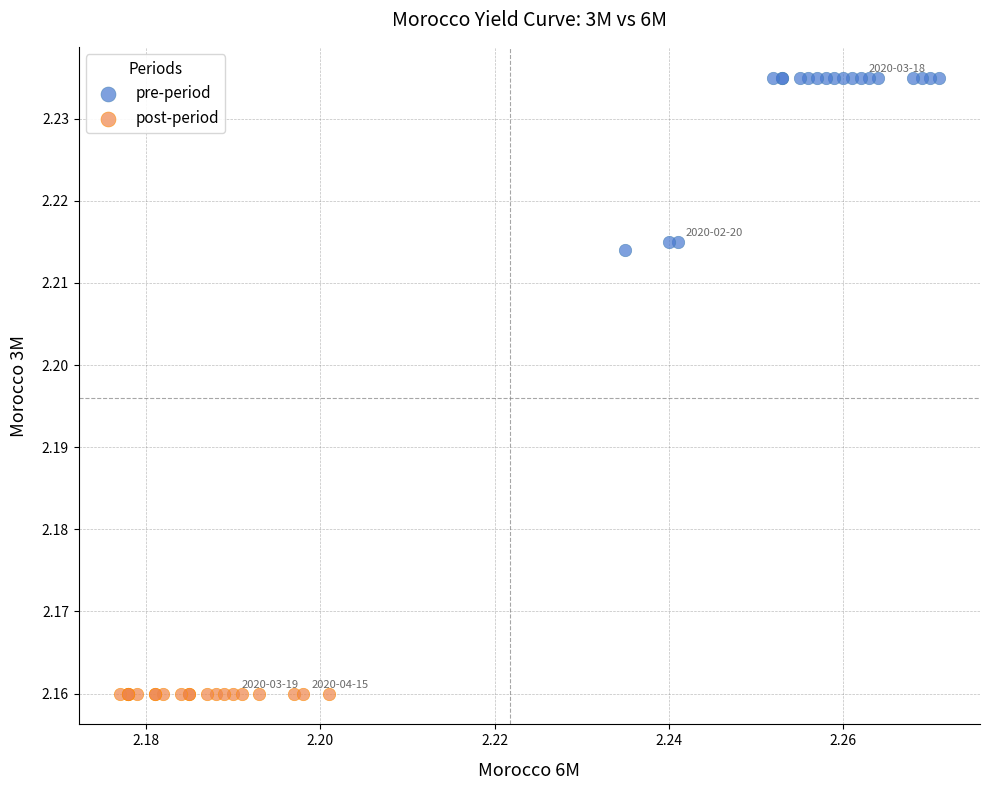

Which series contains the lowest Y value?

post-period